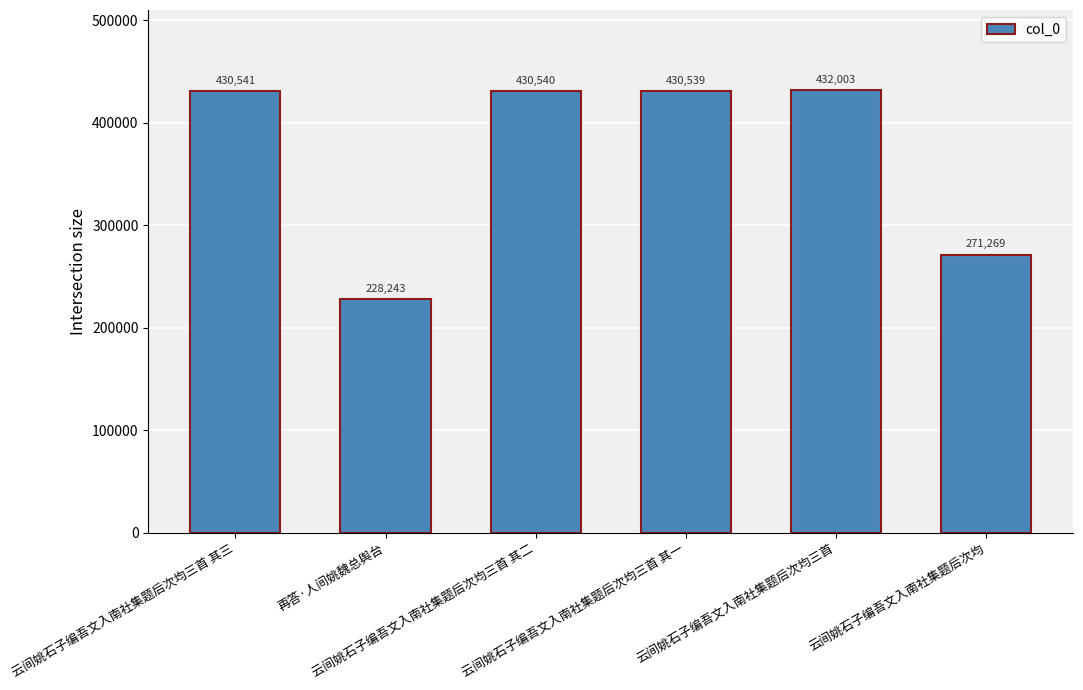

The chart shows a value of 692090 at 云间姚石子编吾文入南社集题后次均三首 其二. True or false?

False